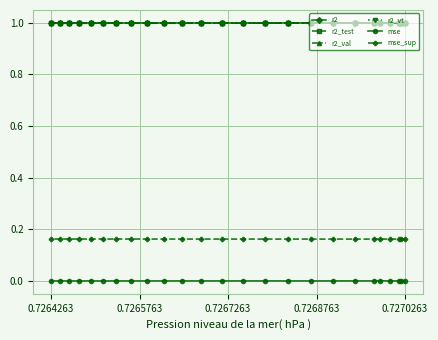

What is the highest value of the r2_test series?

1.0